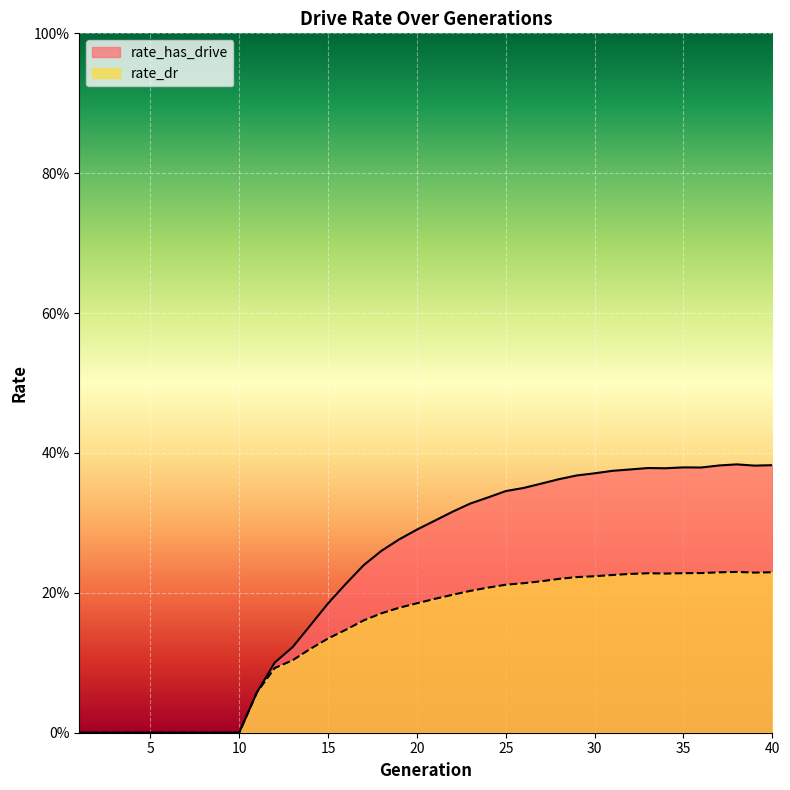

Where is the first local maximum for rate_has_drive?

33